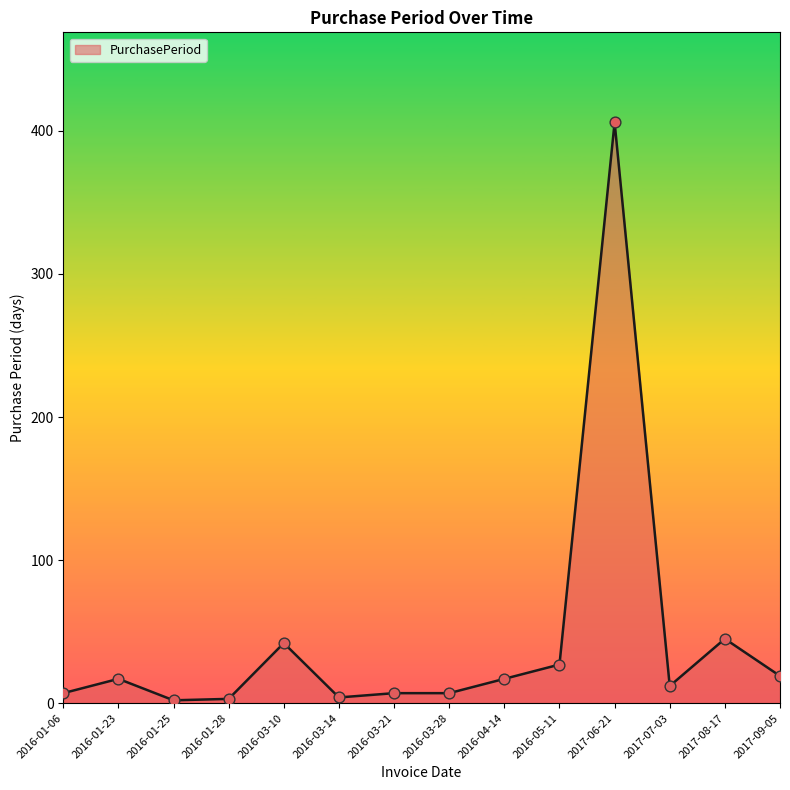

What is the change in value from 2016-04-14 to 2017-06-21?

+389